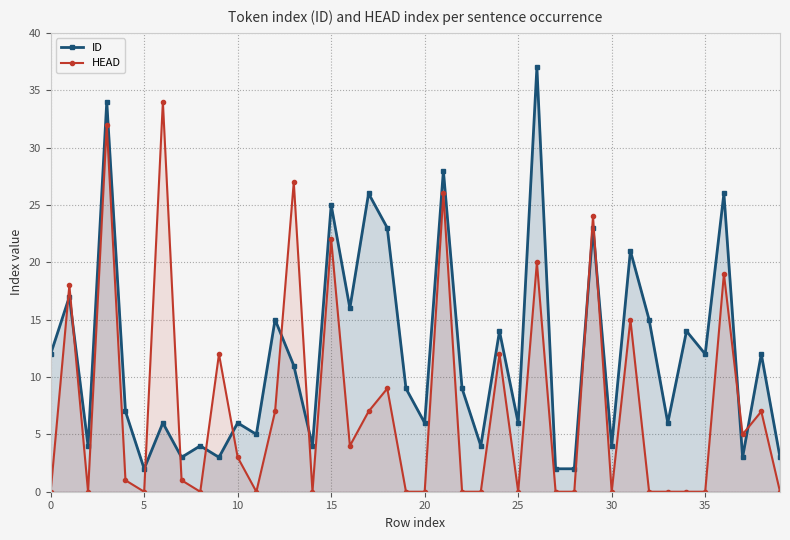

How many values in the HEAD series are below 1?

19